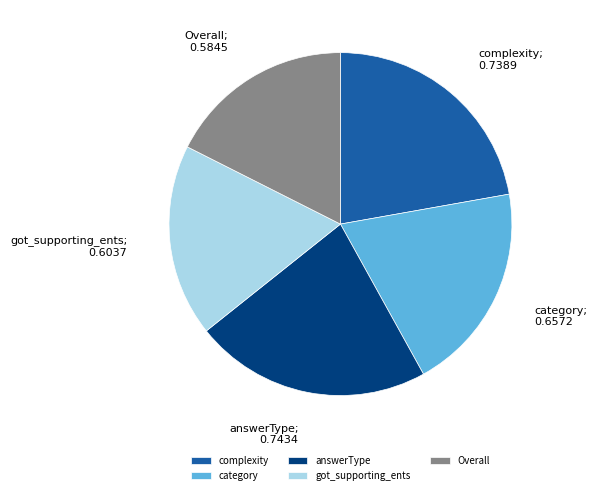

Which category has the smallest portion of the pie?

Overall